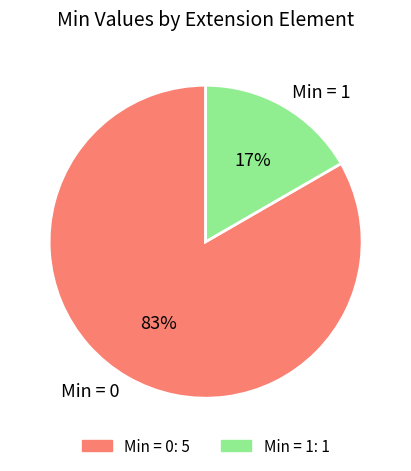

Count the number of slices in the pie.

2